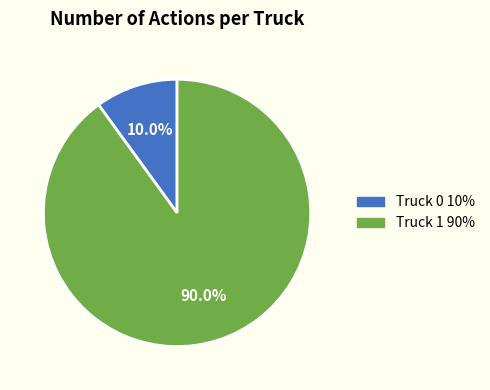

Which slice is the largest?

Truck 1